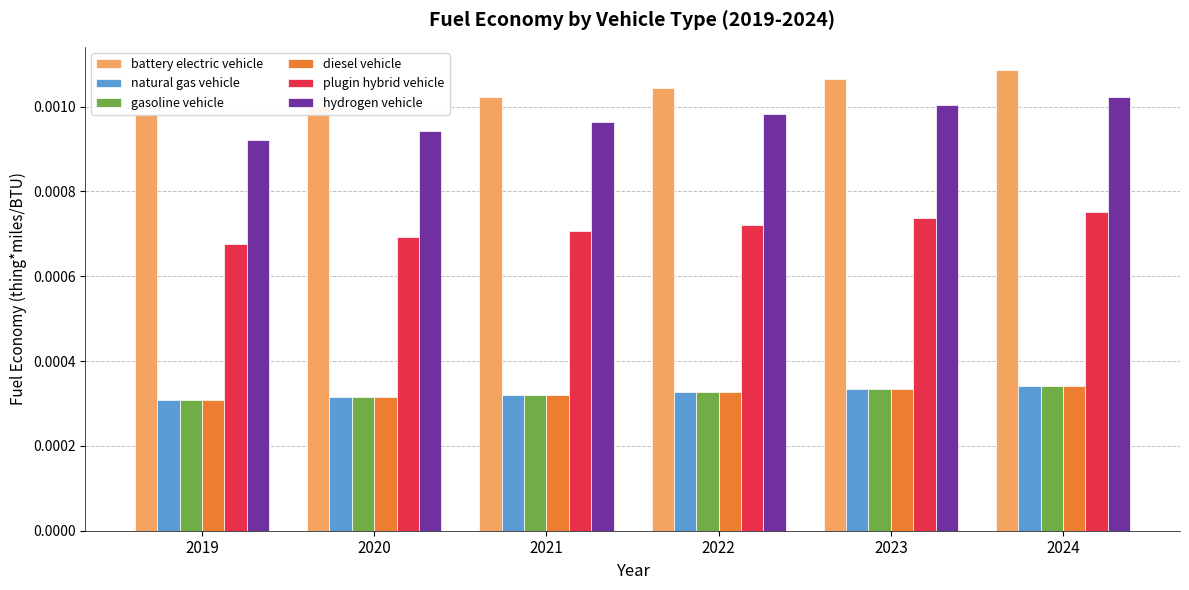

How many battery electric vehicle values are between 0 and 1?

6